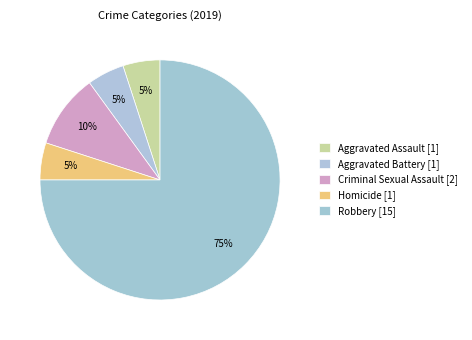

Count the number of slices in the pie.

5